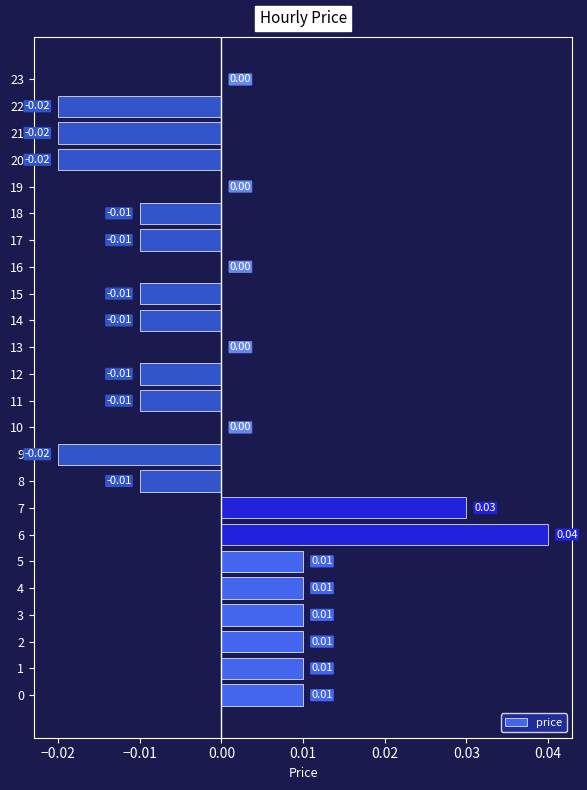

Between 22 and 14, which is larger?

14